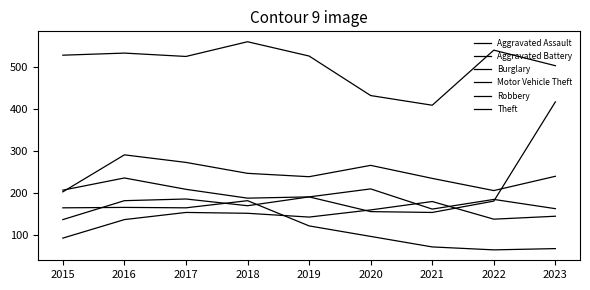

What is the difference between the maximum and minimum values in the Aggravated Battery series?

88